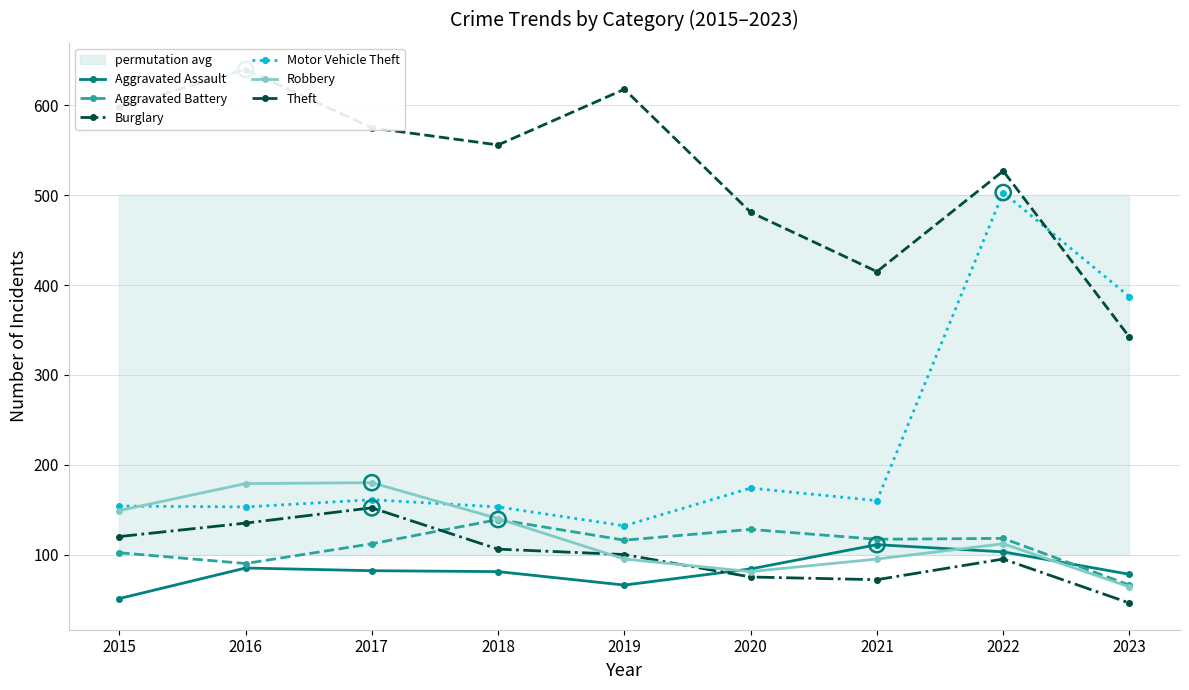

At how many categories does at least one series exceed 95?

9